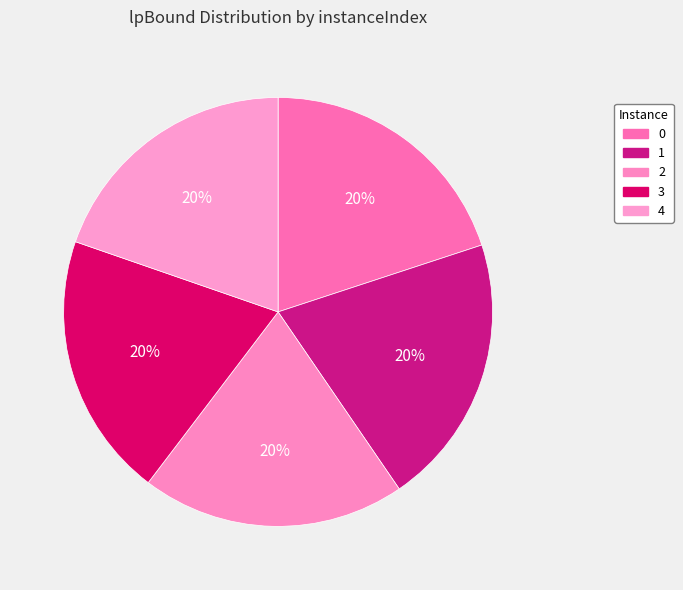

To the nearest percent, what percentage of the pie is 2?

20%